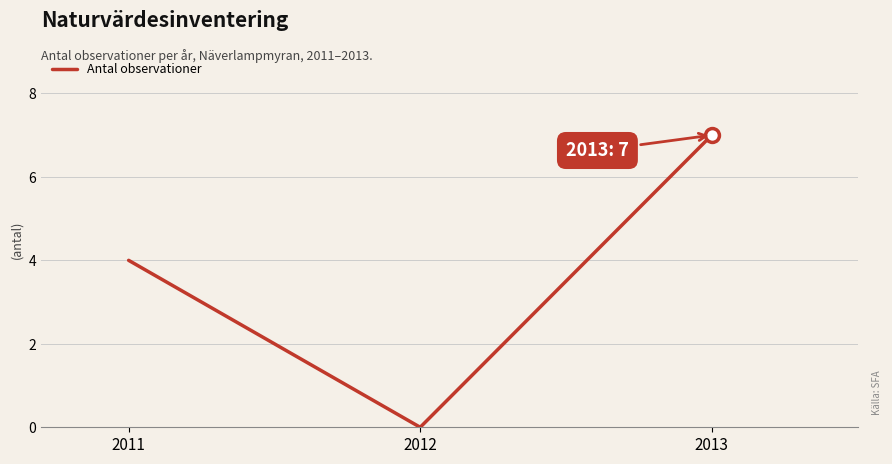

True or false: the data shows 0 at 2012.

True